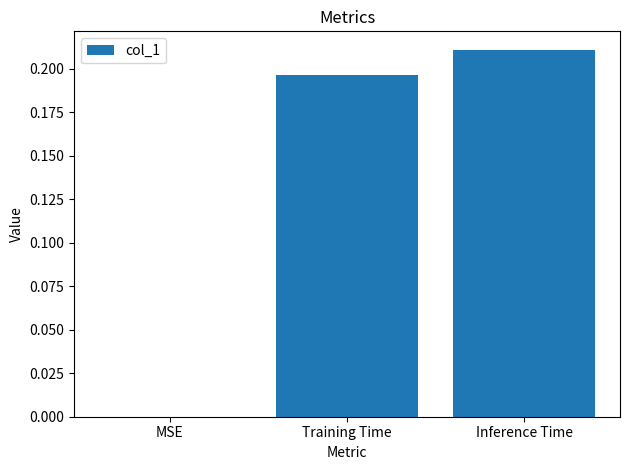

The chart shows a value of 0.1 at Training Time. True or false?

False